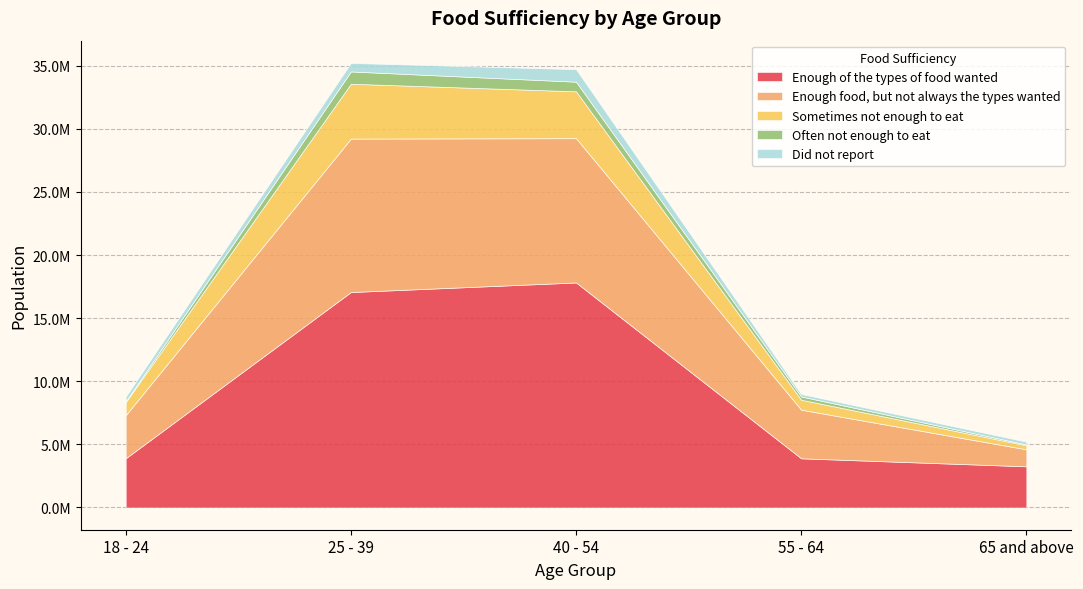

Which series changed the most between 25 - 39 and 55 - 64?

Enough of the types of food wanted